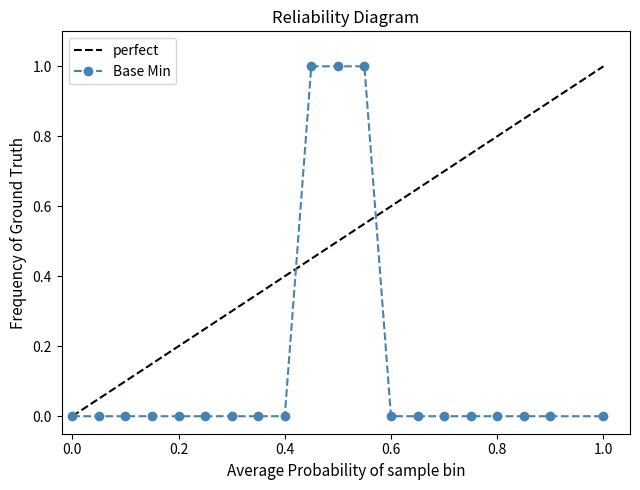

What is the maximum value shown in the chart?

1.0